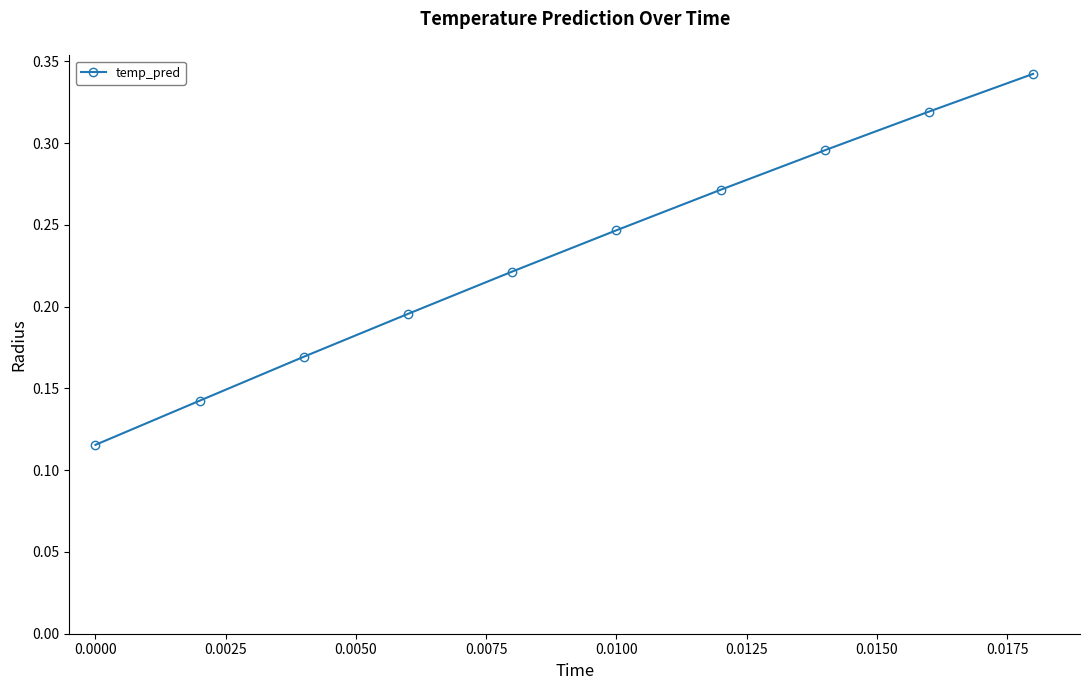

How many values are between 0 and 1?

10